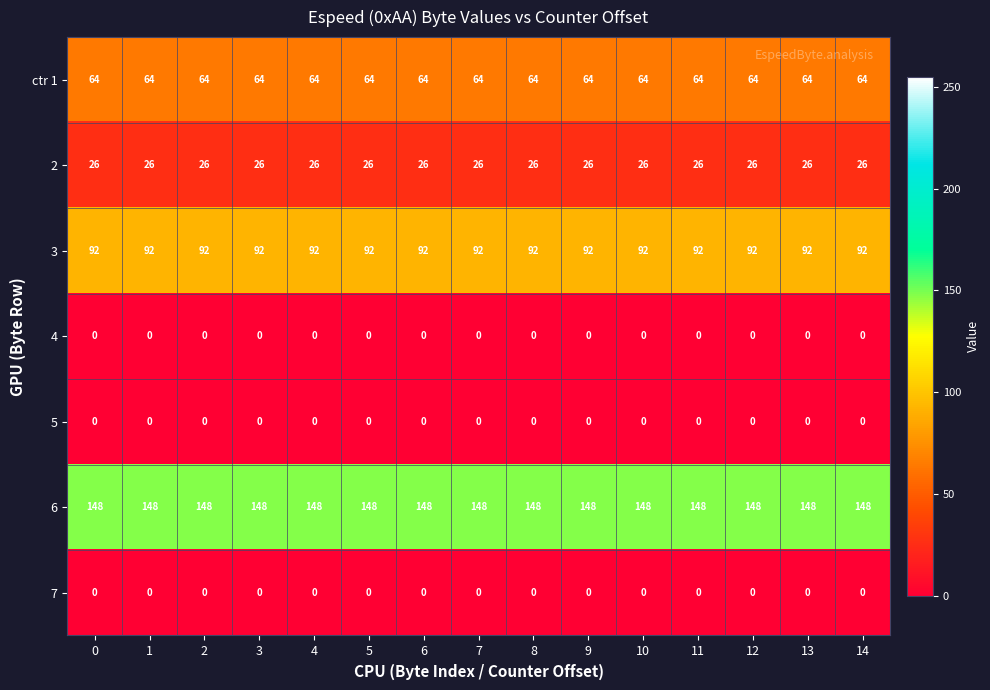

What is the spread (max minus min) of values at 6?

148